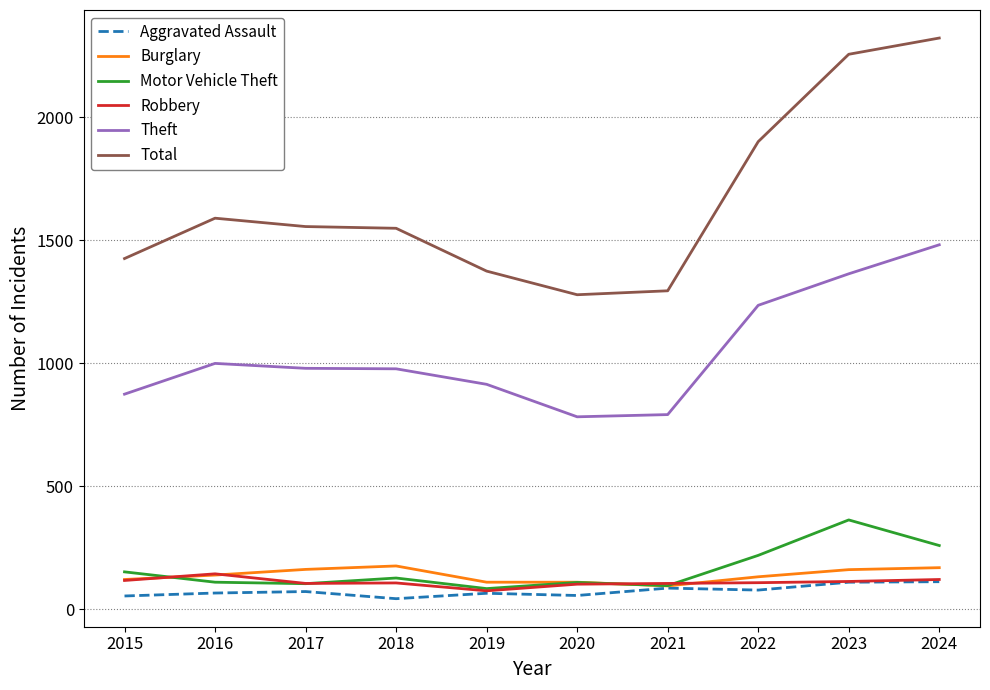

True or false: Burglary has more than 0 interior local peaks.

True